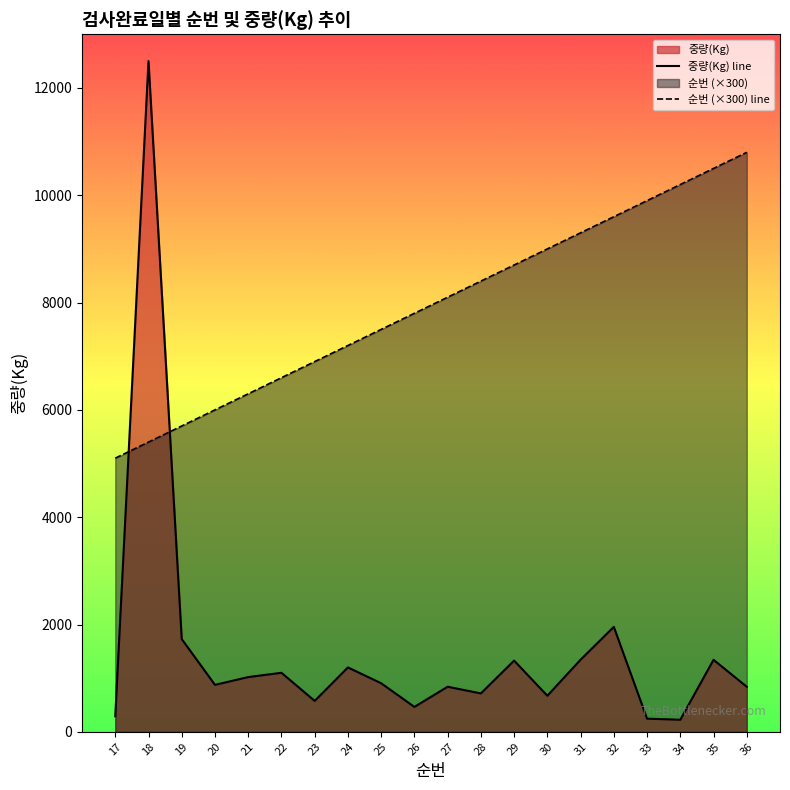

What is the difference between the highest and lowest values at 30?

8328